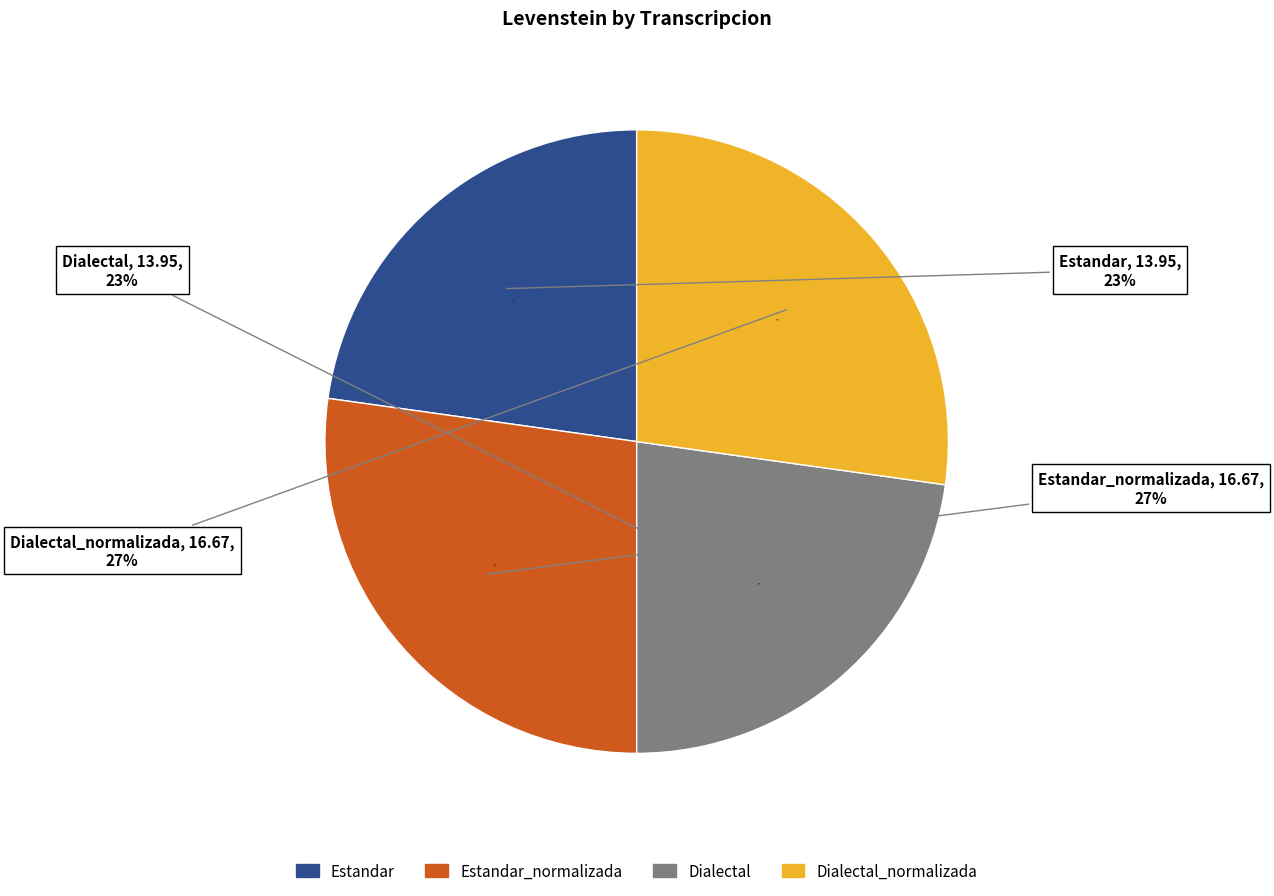

Count the number of slices in the pie.

4